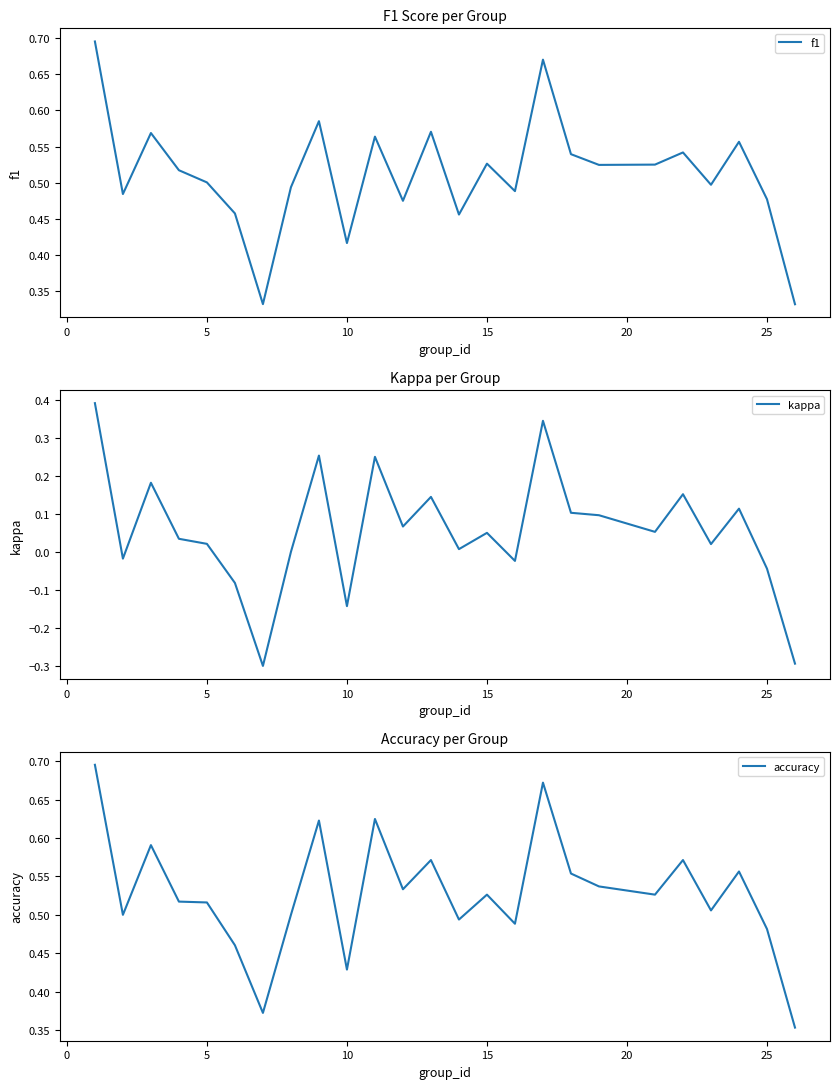

The accuracy series shows 0.7 at 10. True or false?

False